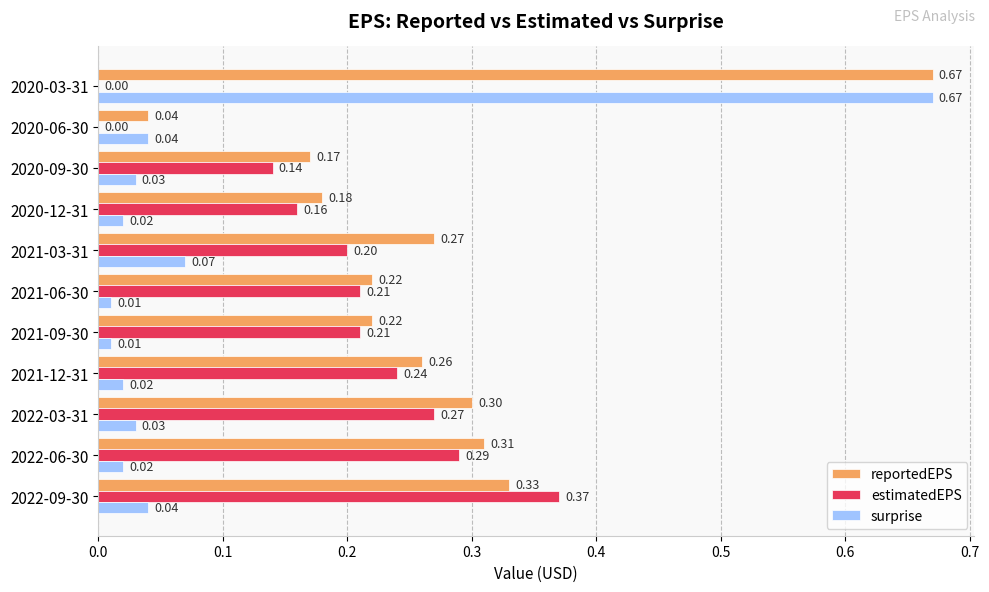

Is the value of reportedEPS at 2022-06-30 greater than the value of surprise at 2021-06-30?

Yes